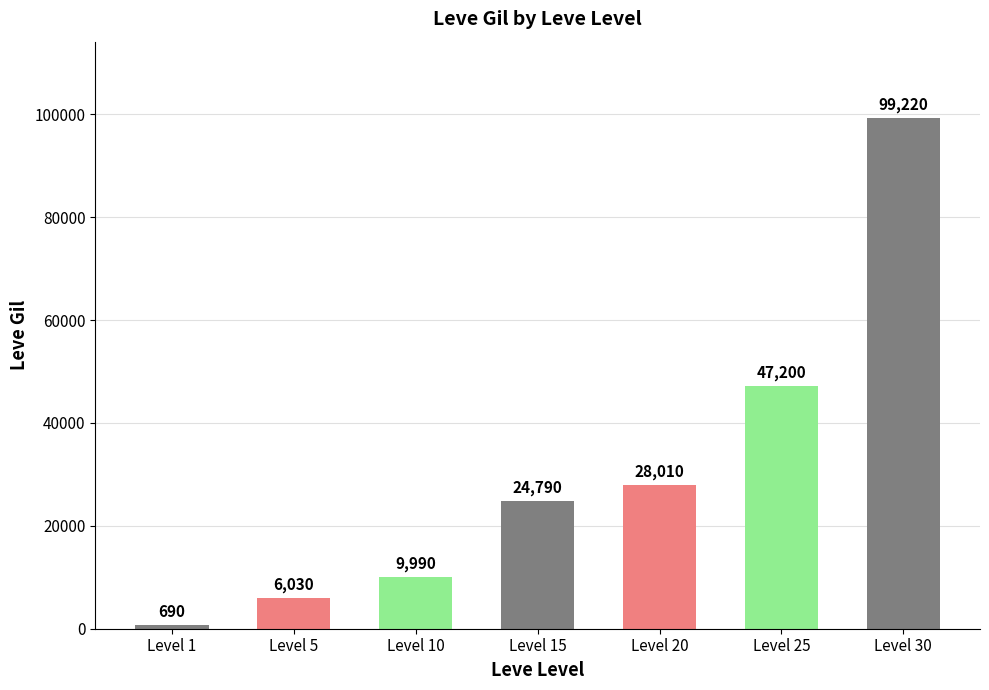

Which has a higher value, Level 30 or Level 20?

Level 30